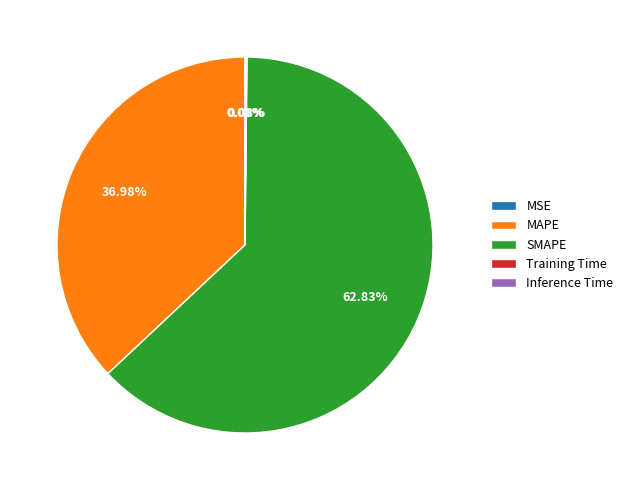

Which category accounts for the majority?

SMAPE